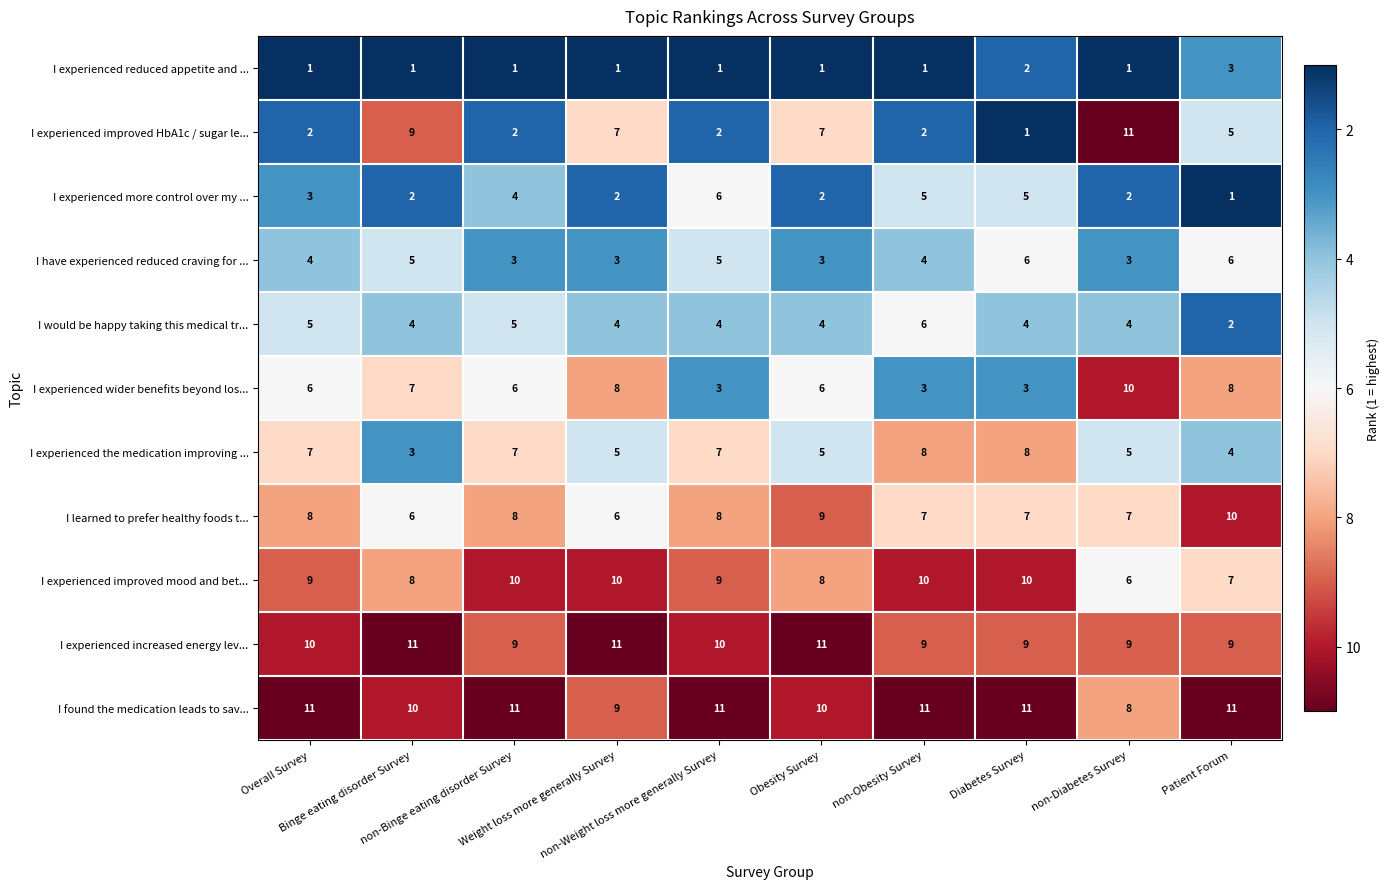

What is the highest value of the I experienced reduced appetite and ... series?

3